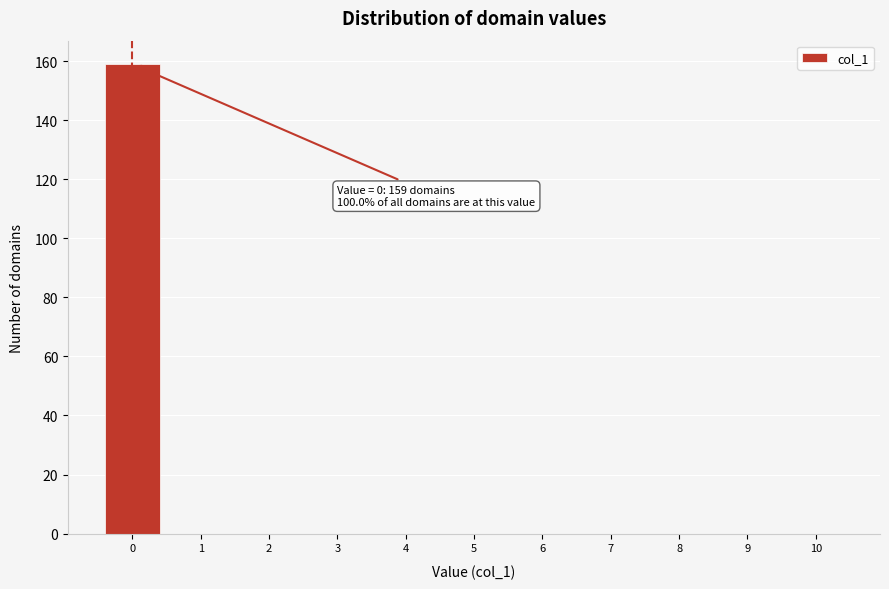

Which range on the x-axis has the tallest bar?

-0.5 to 0.5